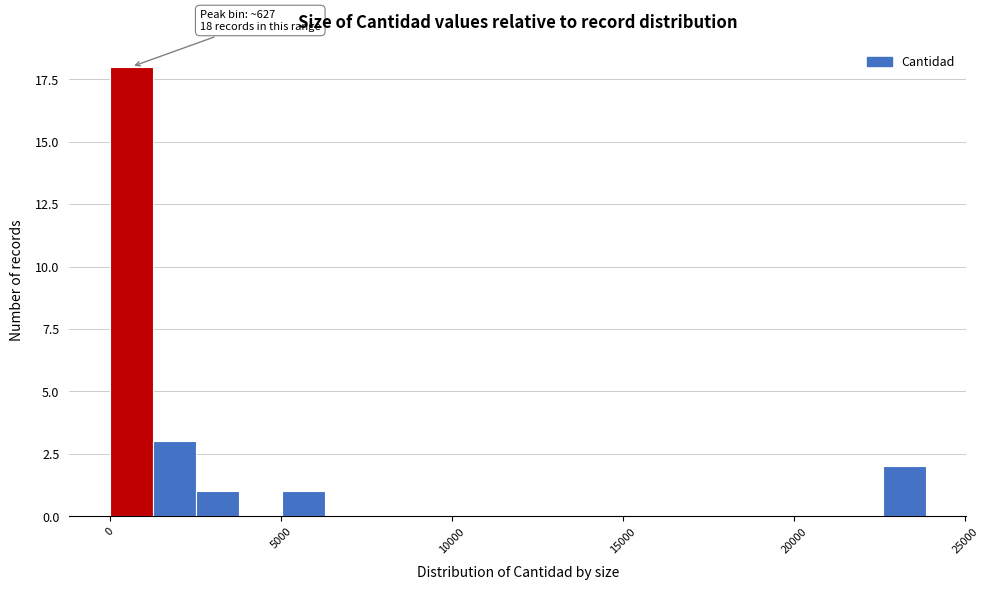

Read against the x-axis, roughly where is the centre of the tallest bar?

500